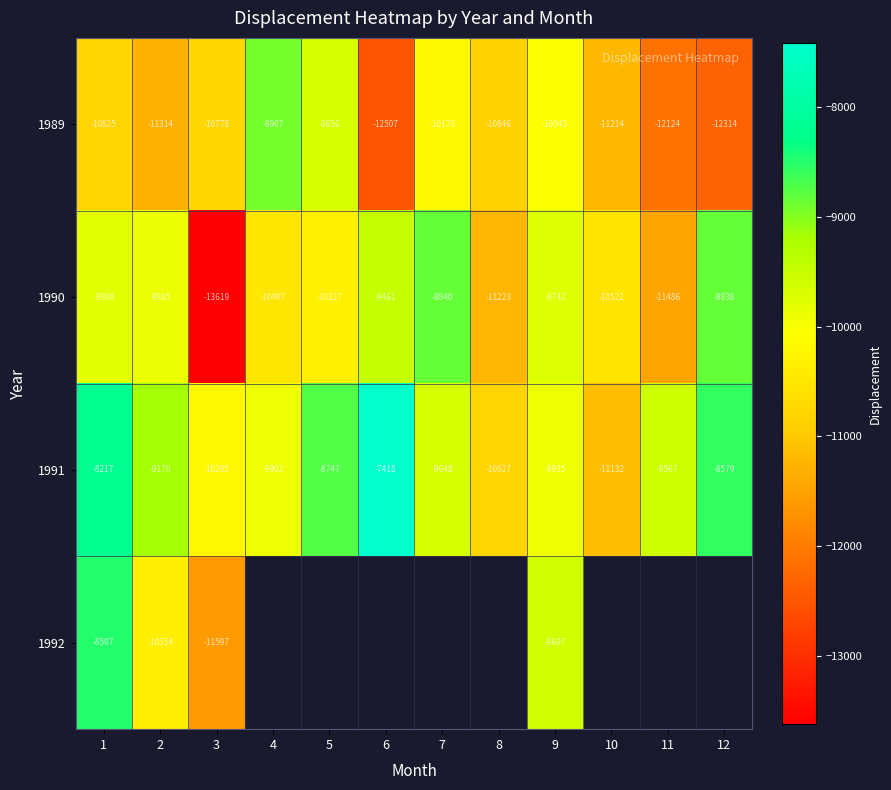

Which series has the largest range (max minus min)?

1990